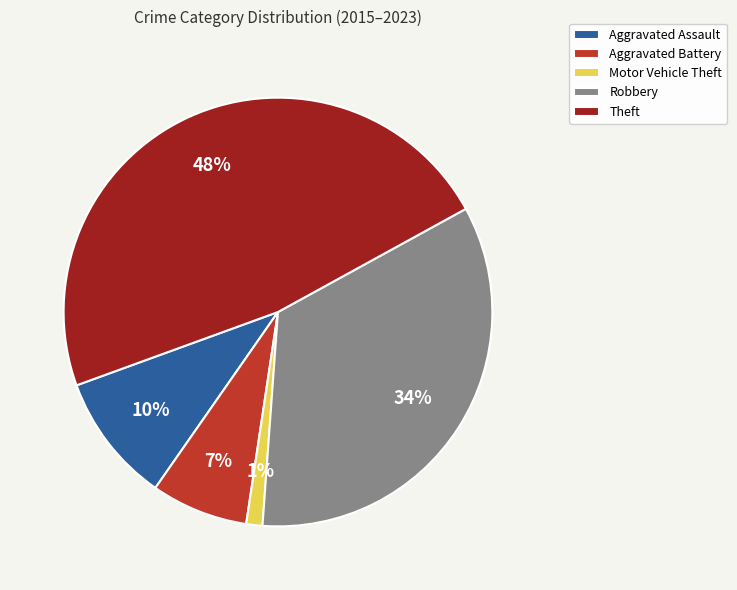

Count the number of slices in the pie.

5